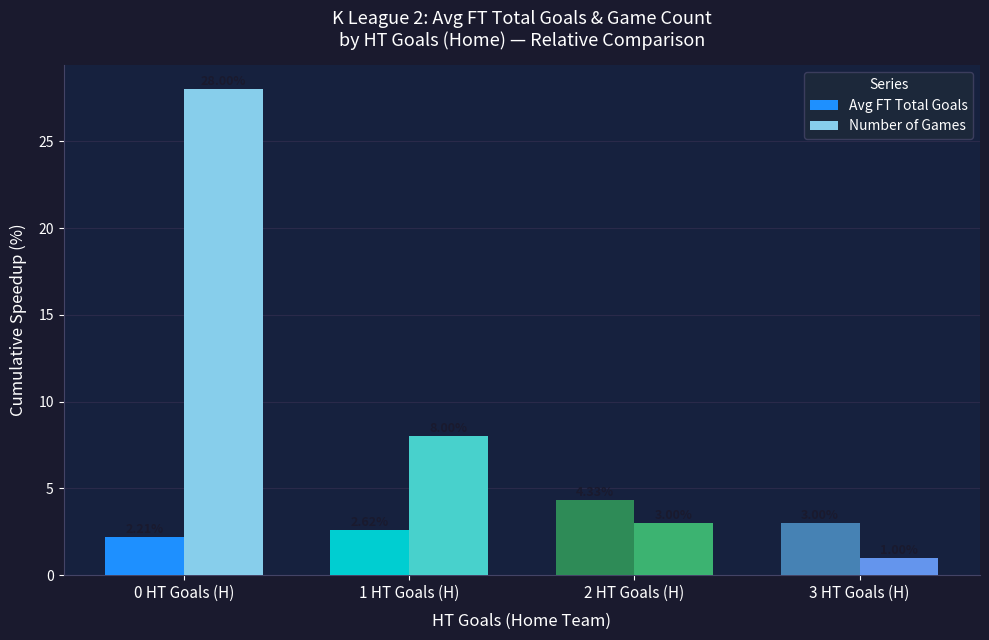

What is the difference between the highest and lowest values at 1 HT Goals (H)?

5.4